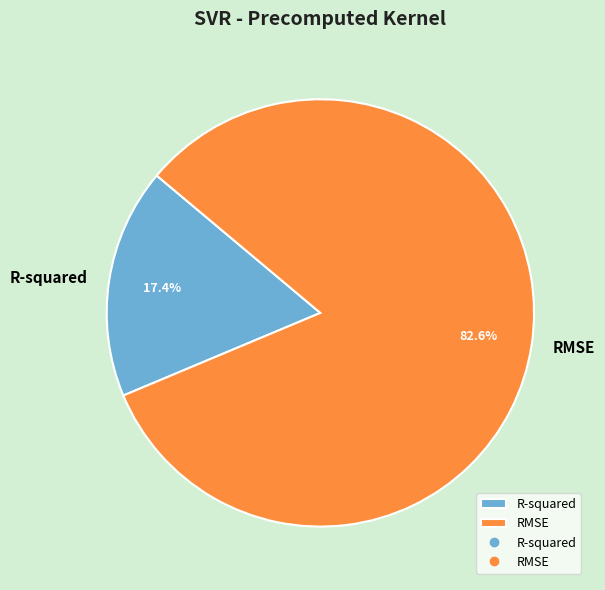

The RMSE slice represents 77% of the pie. True or false?

False